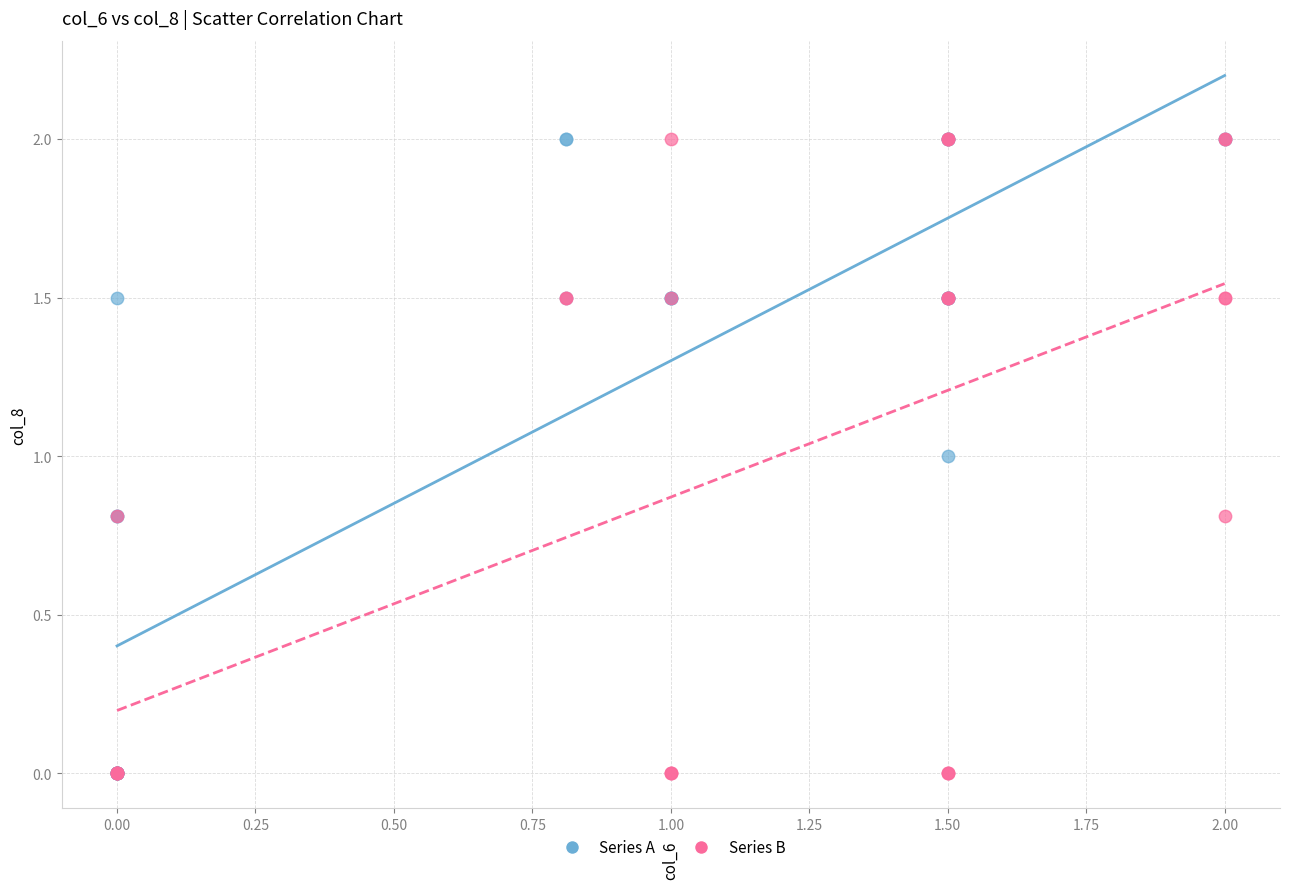

What are all the series names shown in the legend?

Series A, Series B